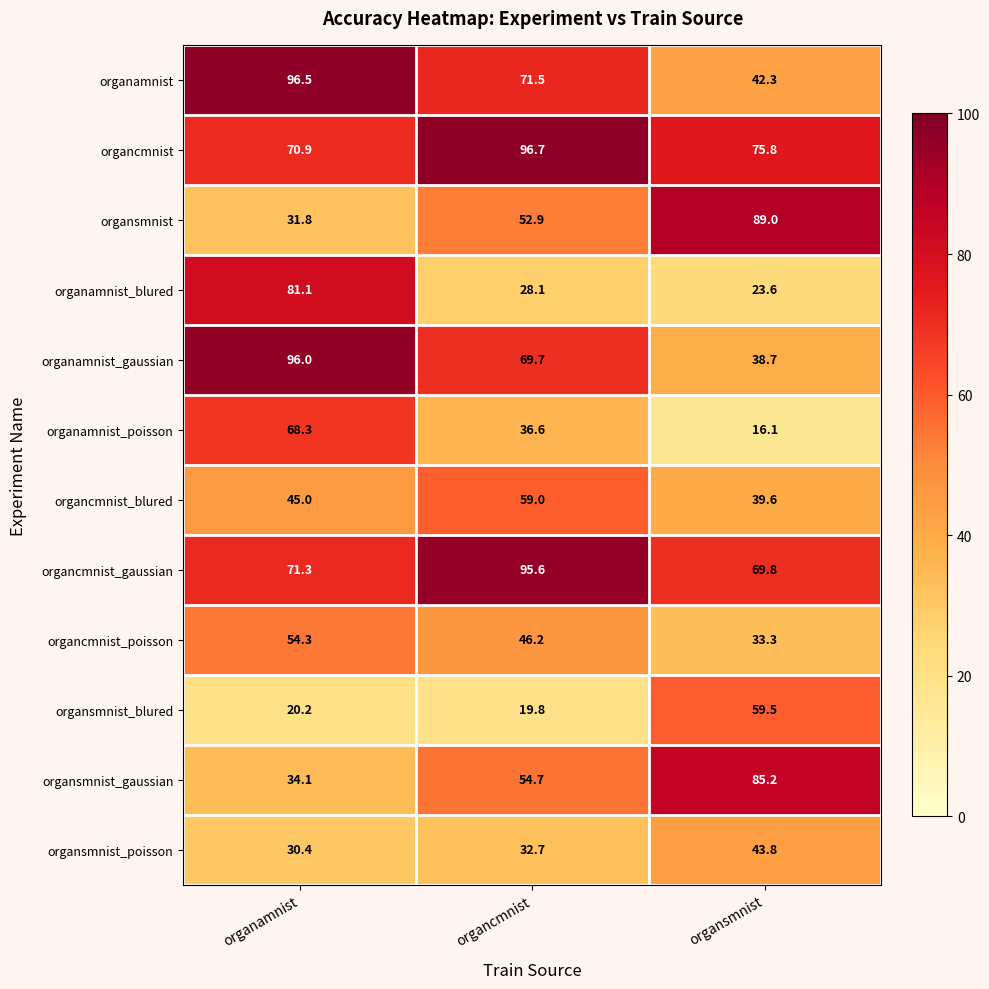

What is the maximum value shown in the chart?

96.7